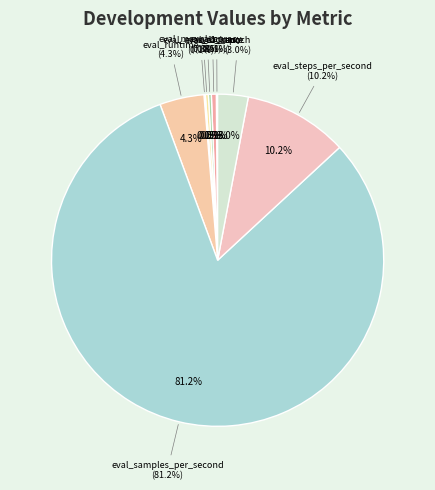

Is the sum of eval_max_accuracy and eval_steps_per_second greater than half?

No